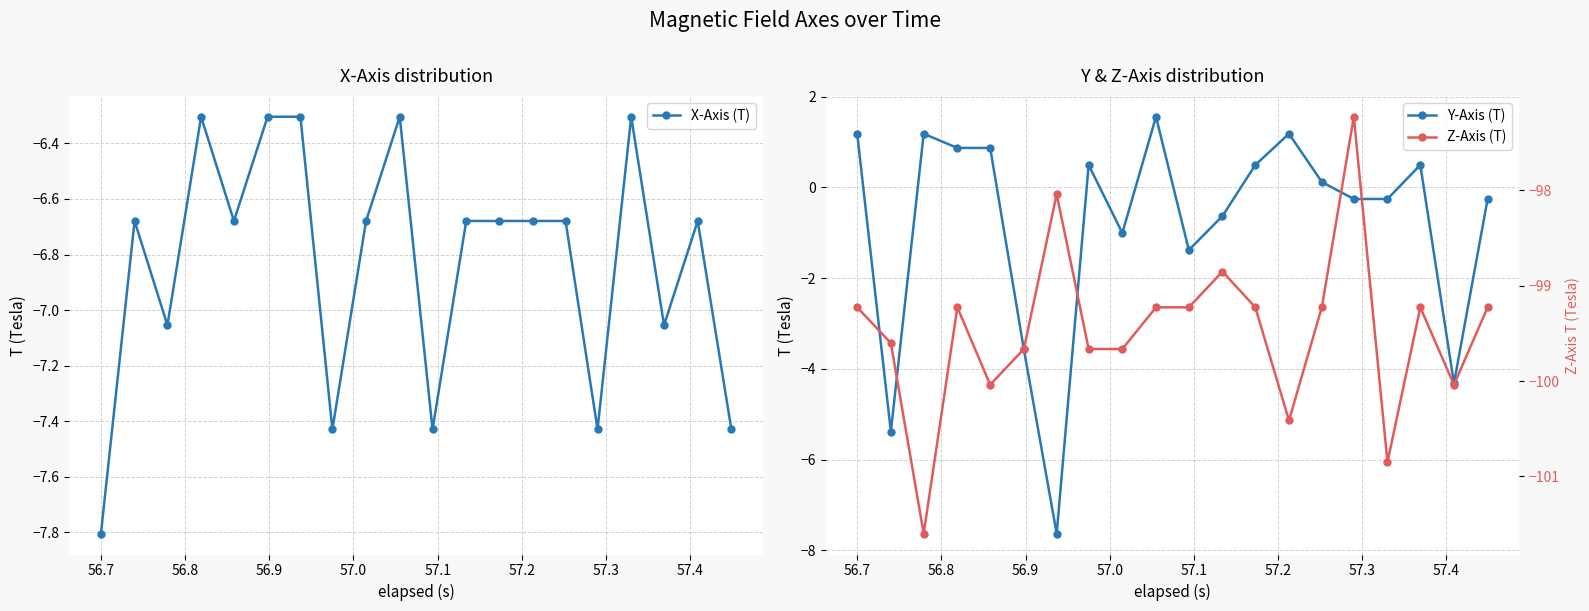

True or false: X-Axis (T) has more than 1 points higher than both neighbors.

True